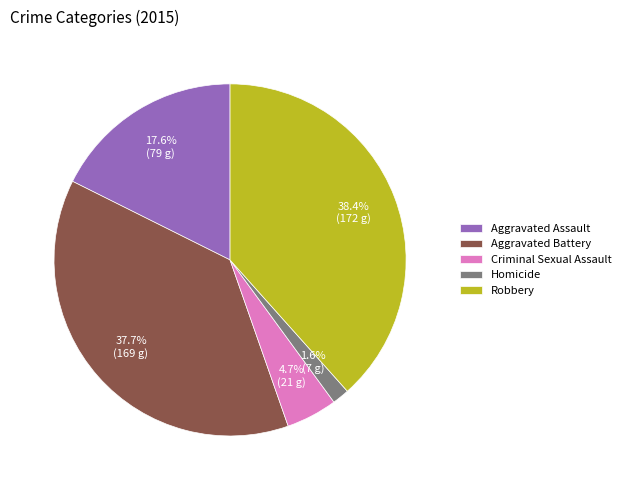

Does Homicide account for over 50% of the chart?

No